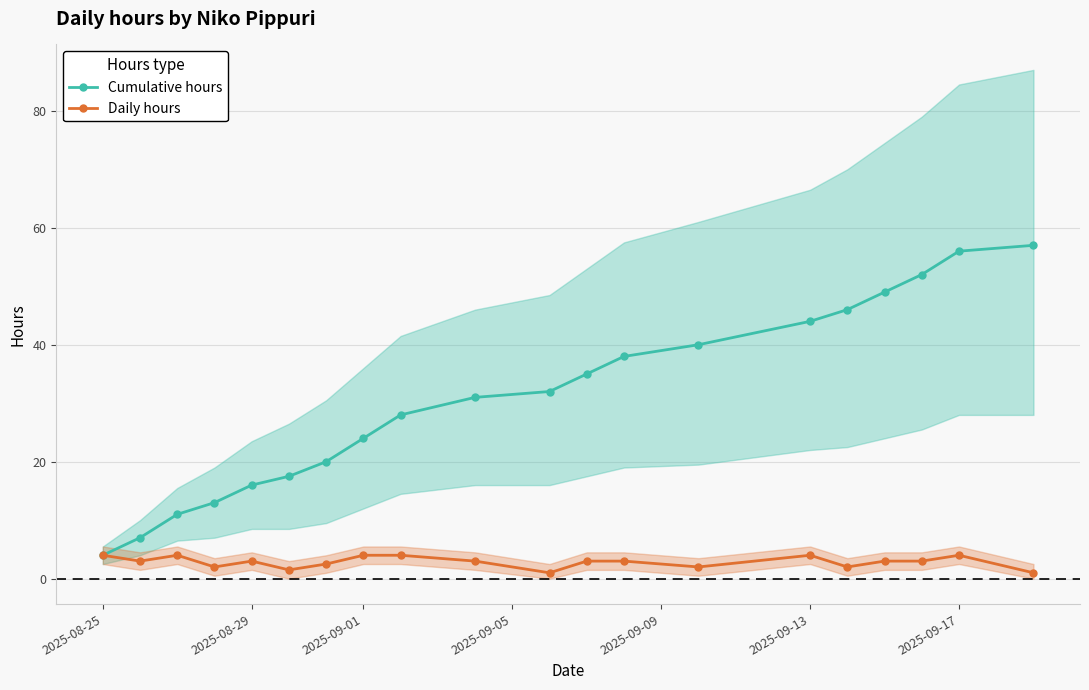

The Cumulative hours series shows 44.0 at 2025-09-13. True or false?

True